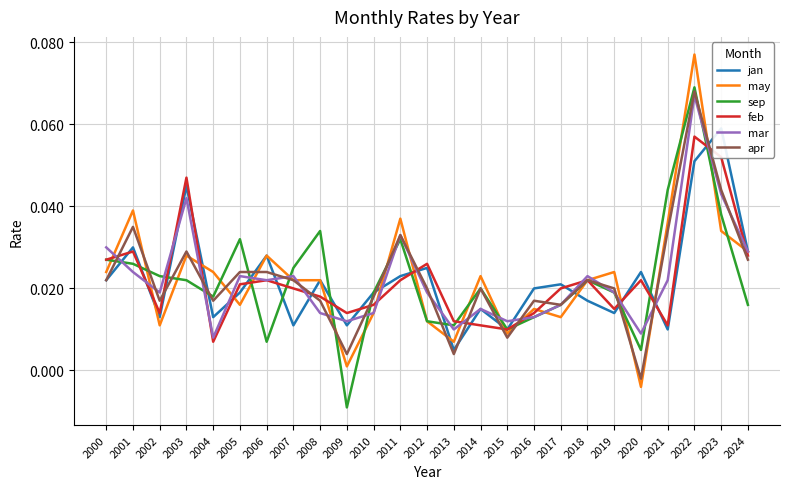

True or false: feb has more than 2 points higher than both neighbors.

True